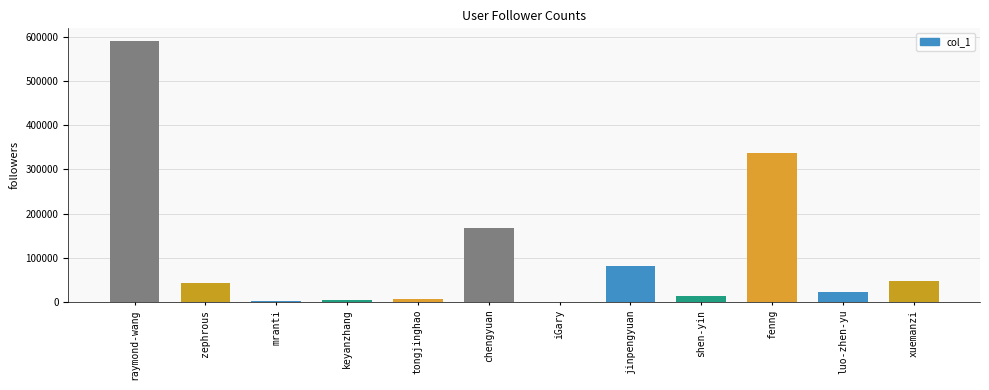

What value does the data have at jinpengyuan, to the nearest 50?

82200